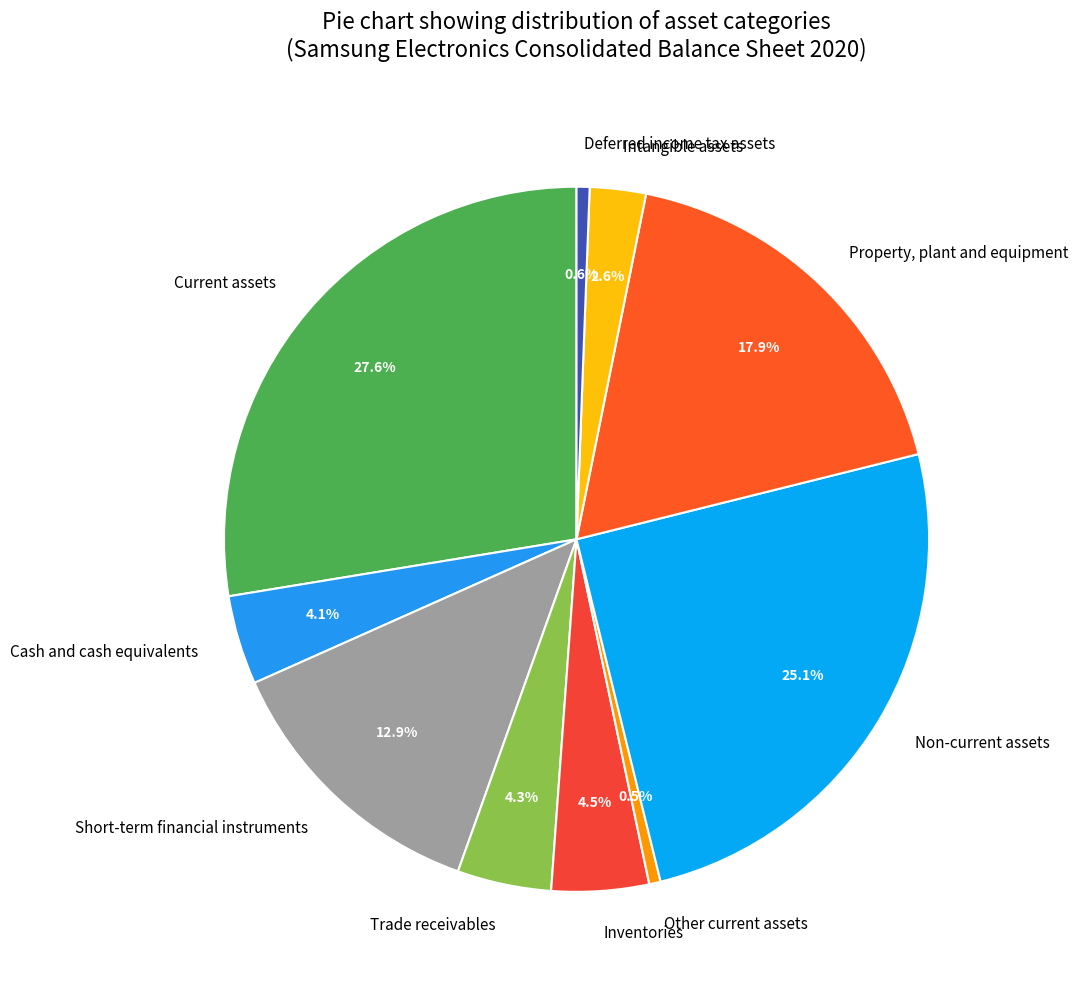

Does any single category account for the majority?

No